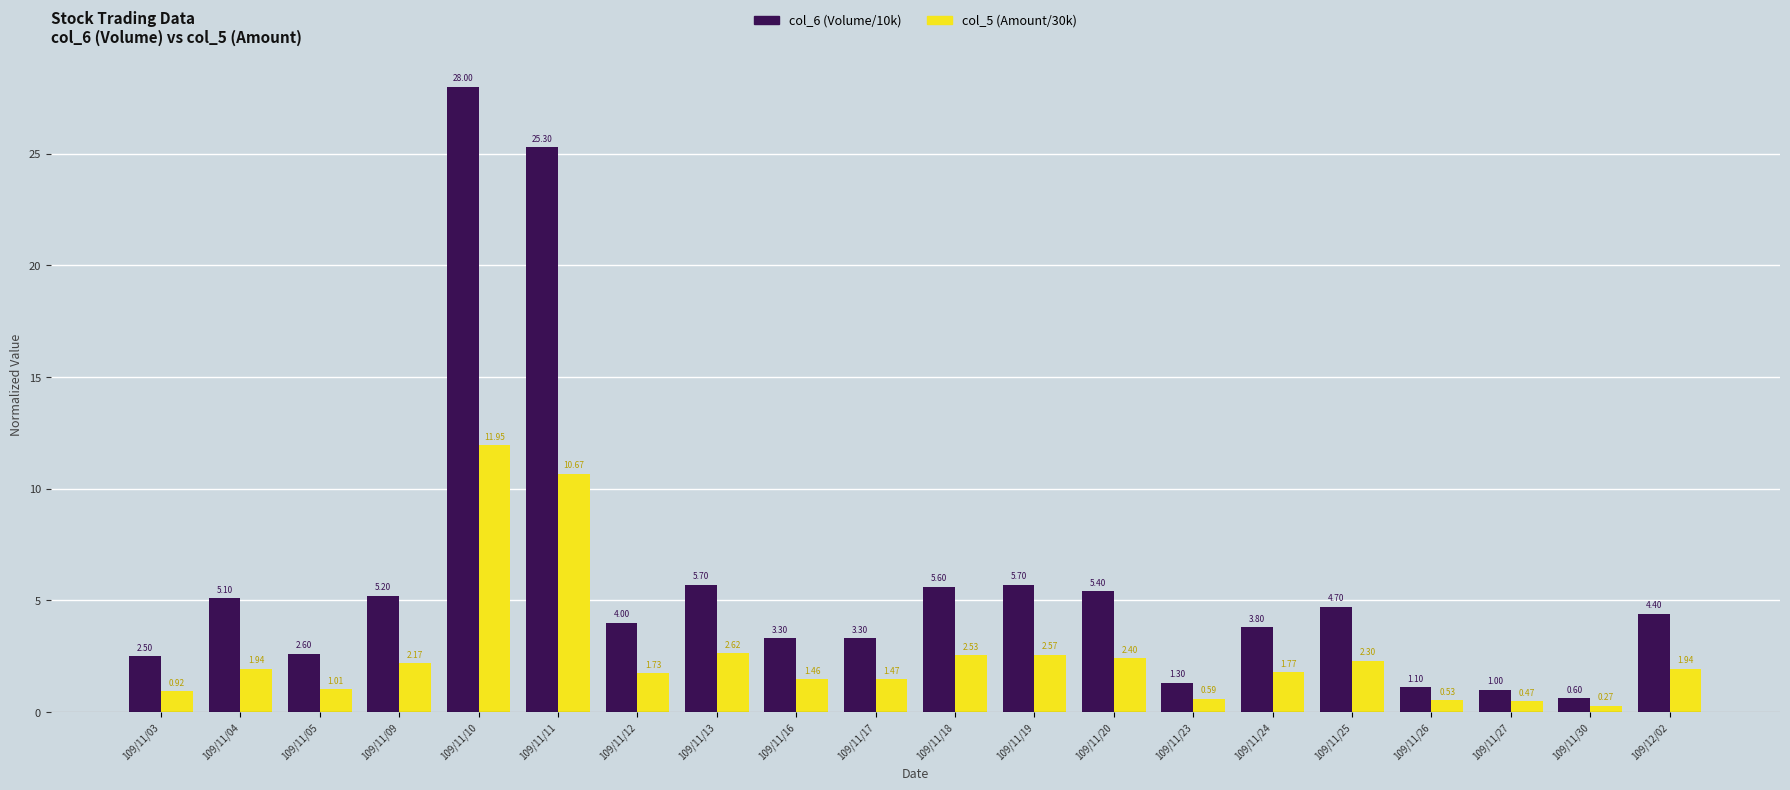

Which series has the widest spread of values?

col_6 (Volume/10k)